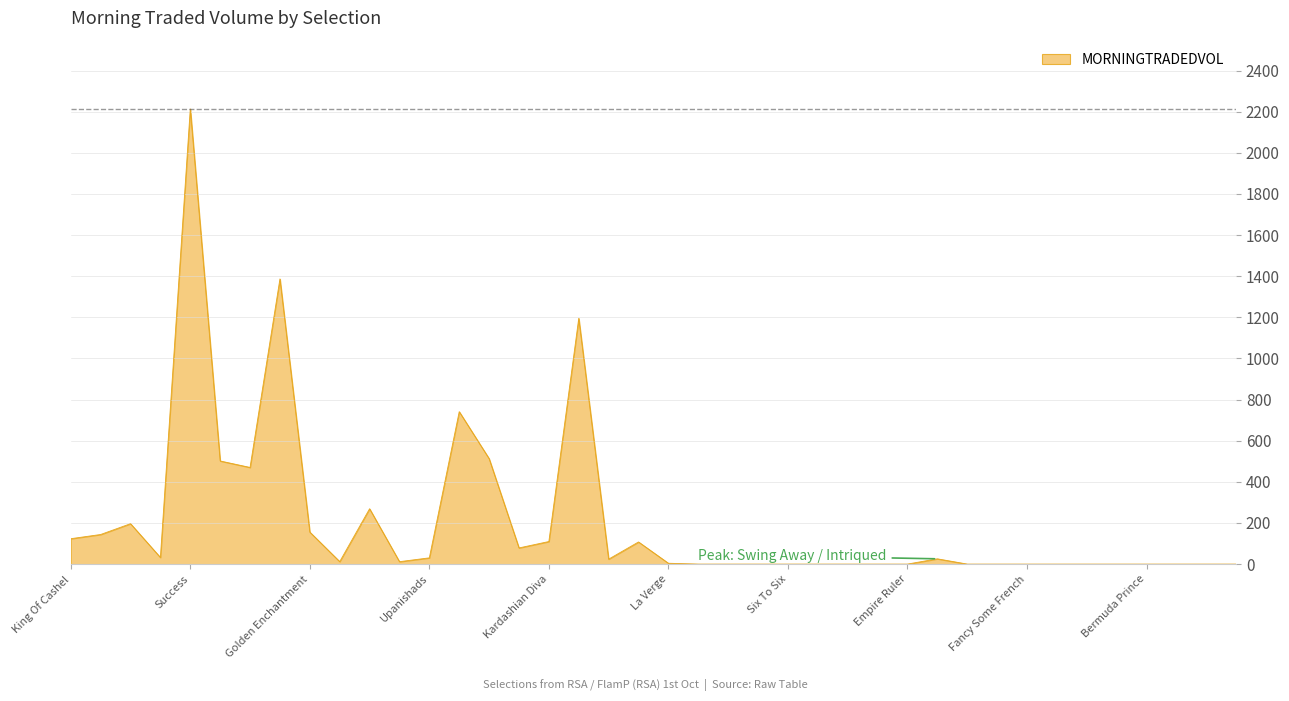

What is the maximum value shown in the chart?

2213.6